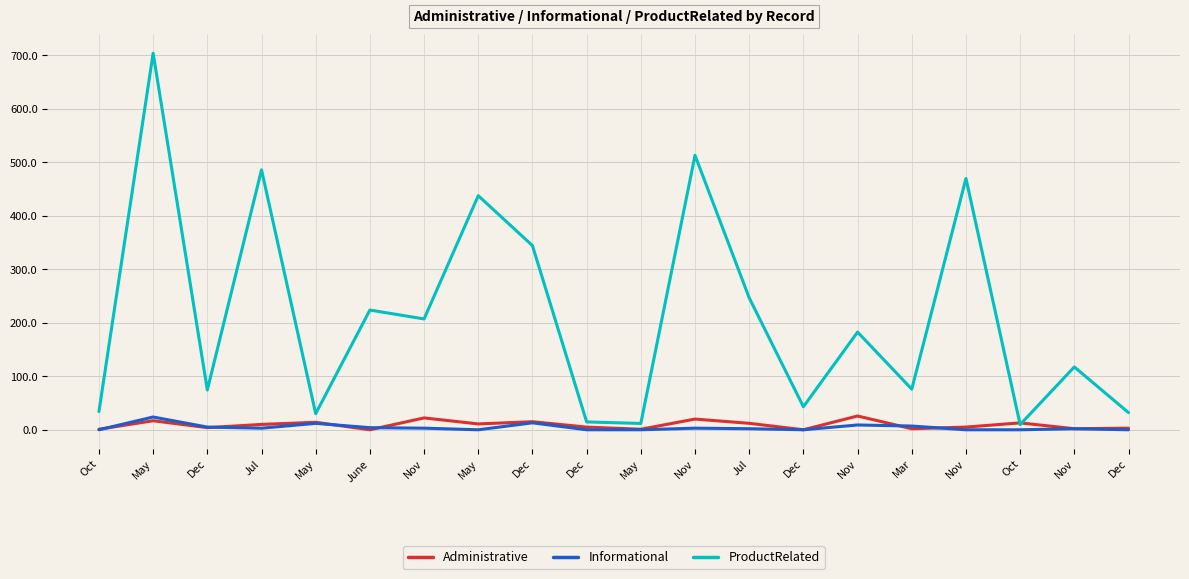

At which label is ProductRelated closest to 356?

Dec